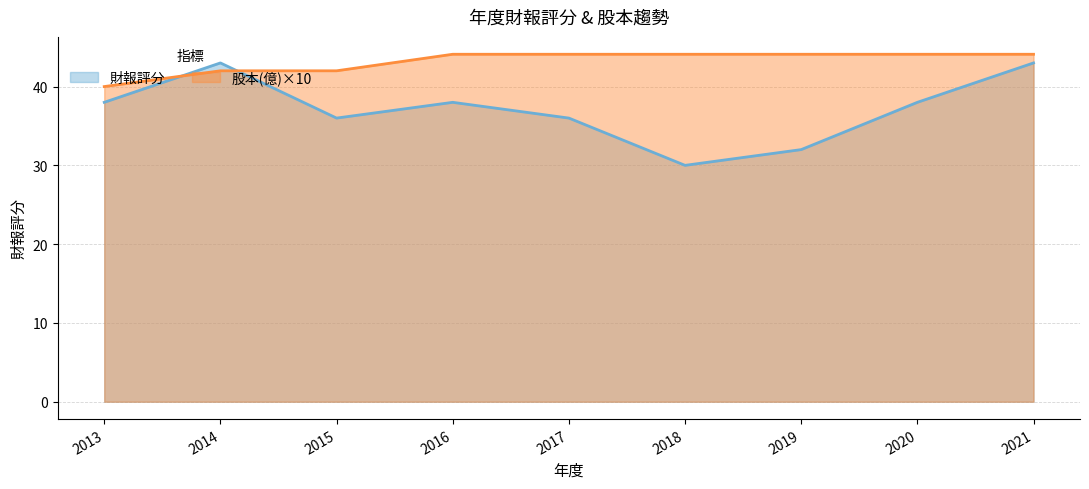

True or false: 股本(億) has a value of 42.0 at 2014.

True